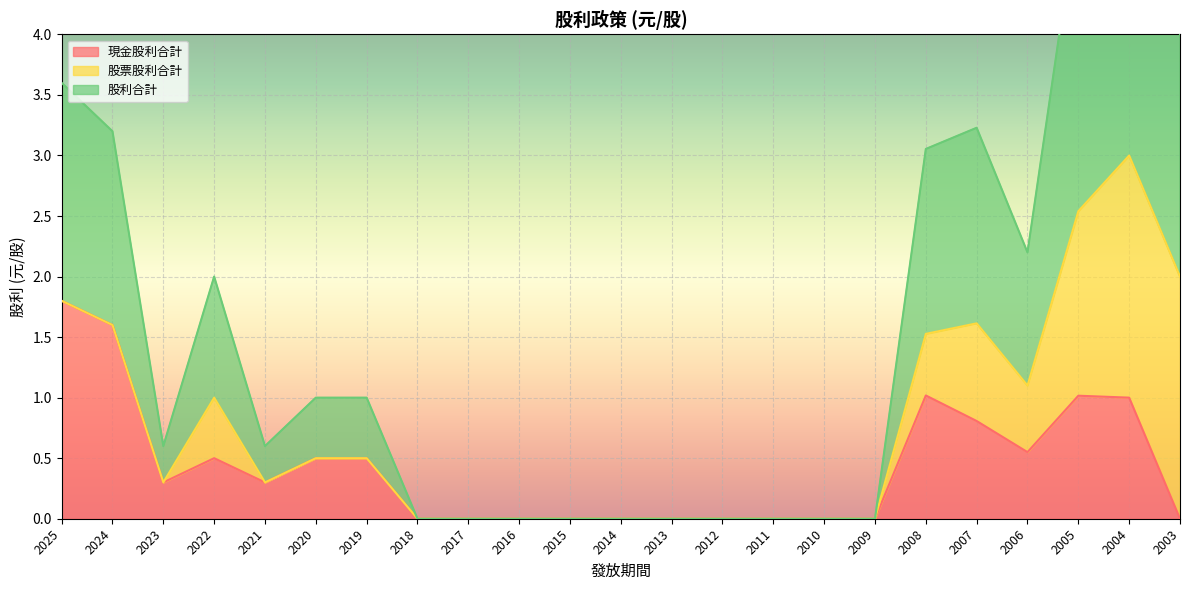

At which label is 現金股利合計 closest to 0?

2018